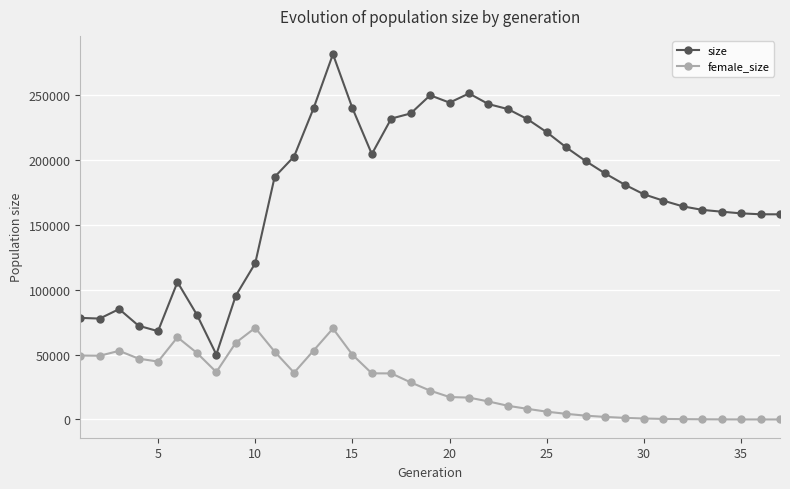

True or false: size has more than 1 interior local peaks.

True